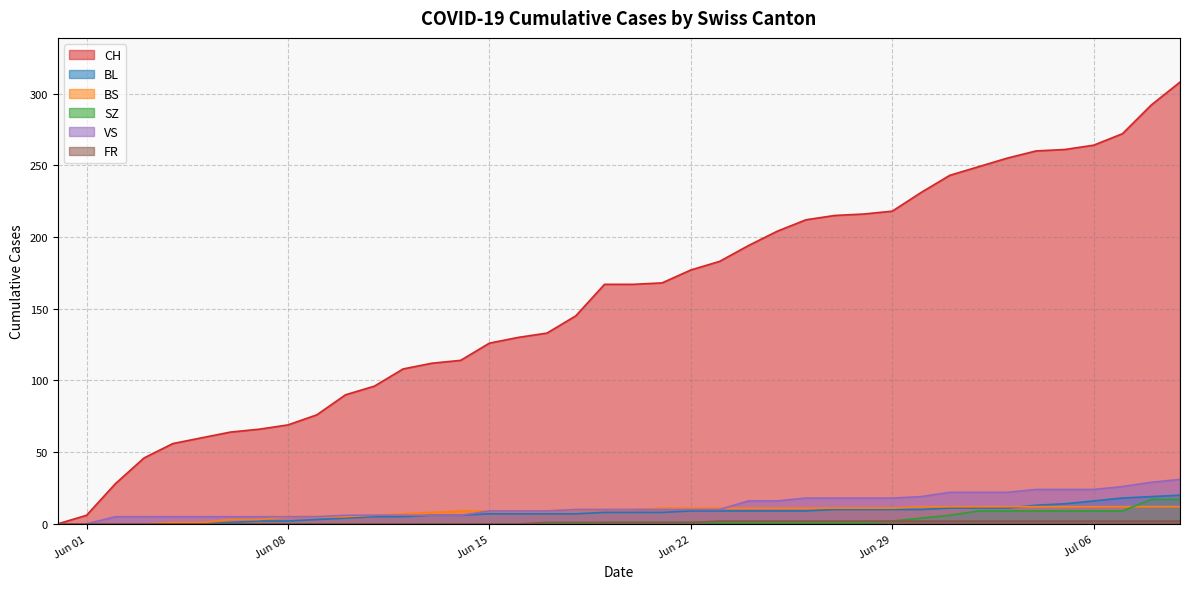

How many series are shown in this chart?

6